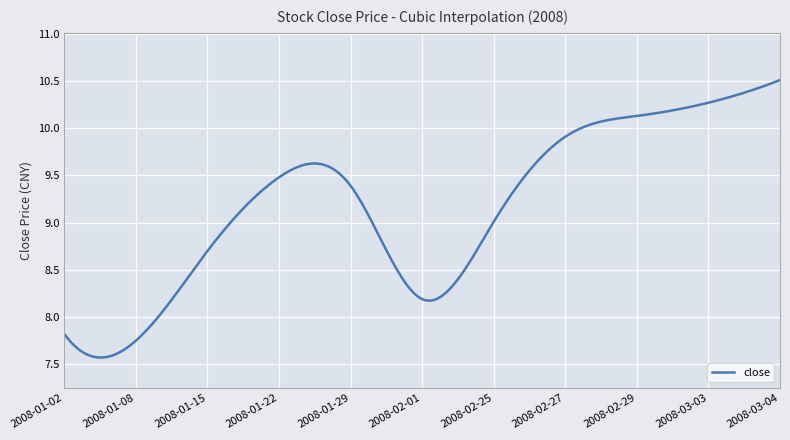

What is the difference between the maximum and minimum values?

2.9